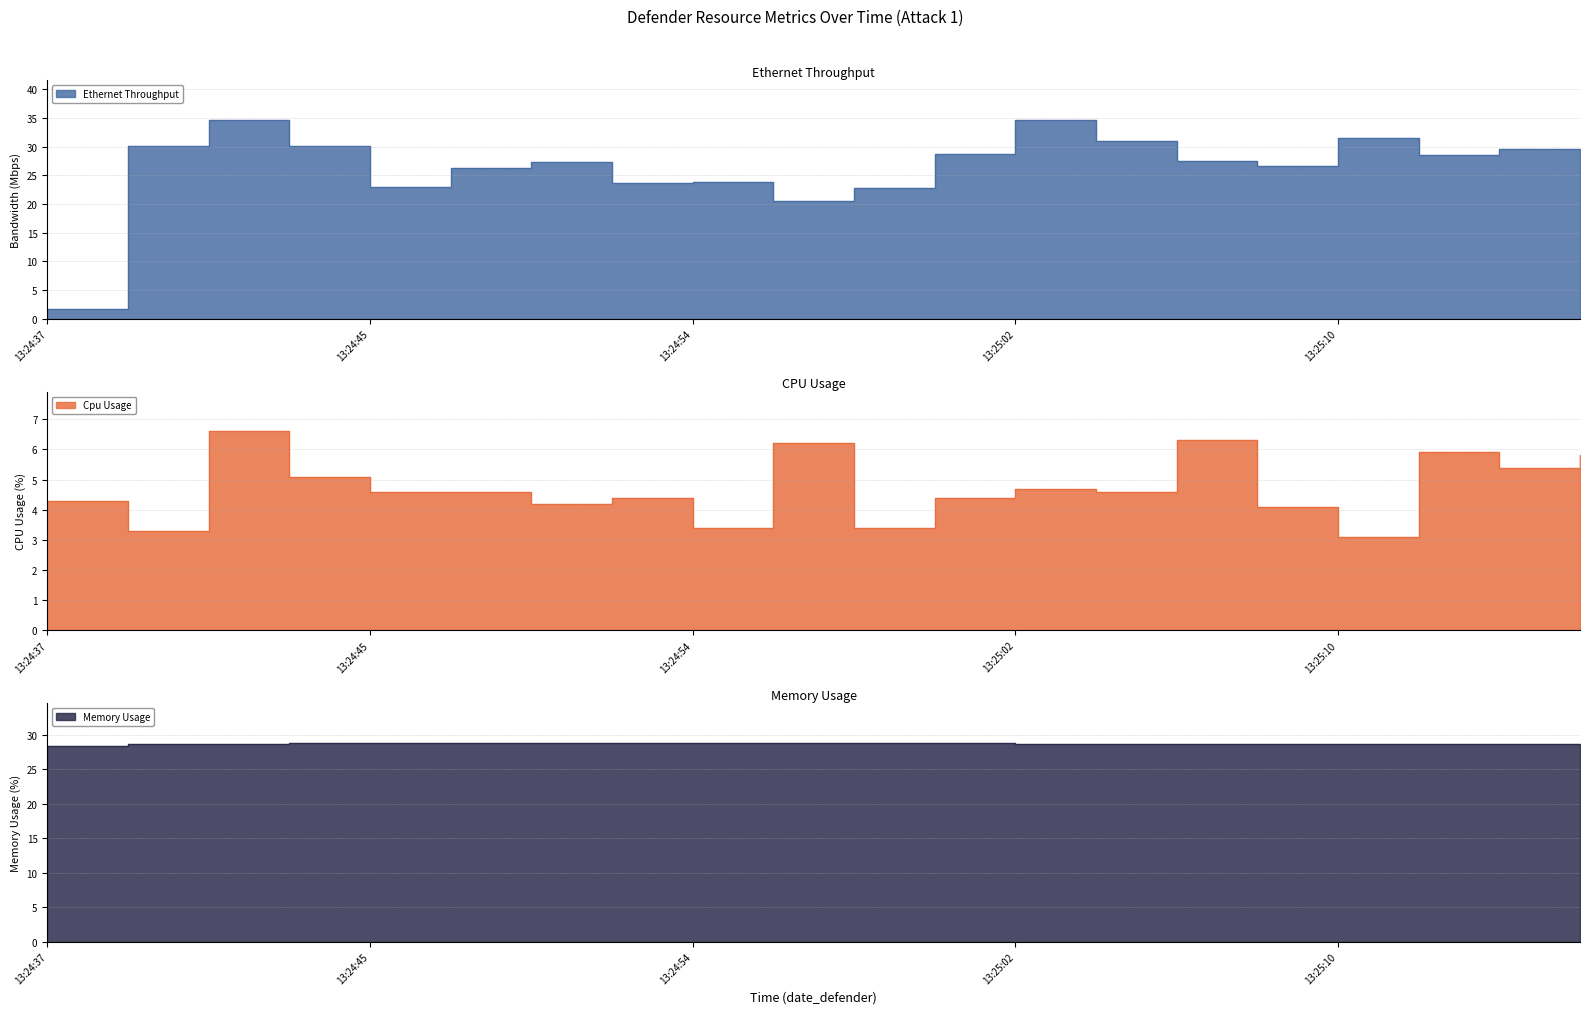

What is the label of the 11th point from the left?

2025-04-13 13:24:58